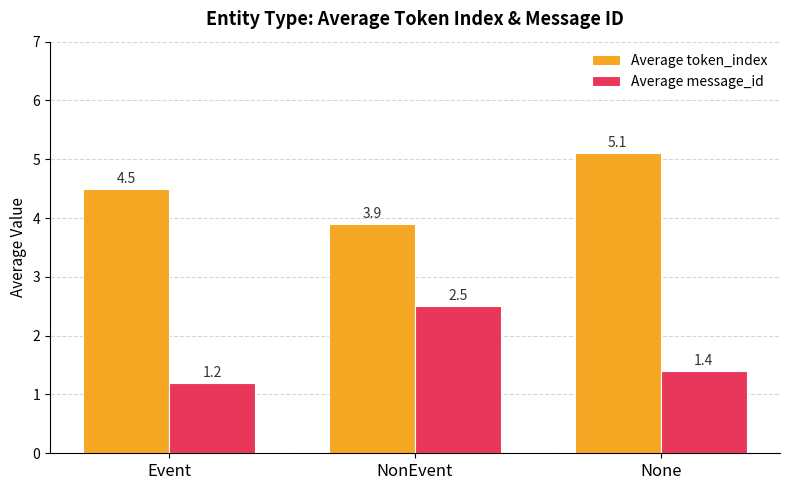

At how many categories does at least one series exceed 1?

3